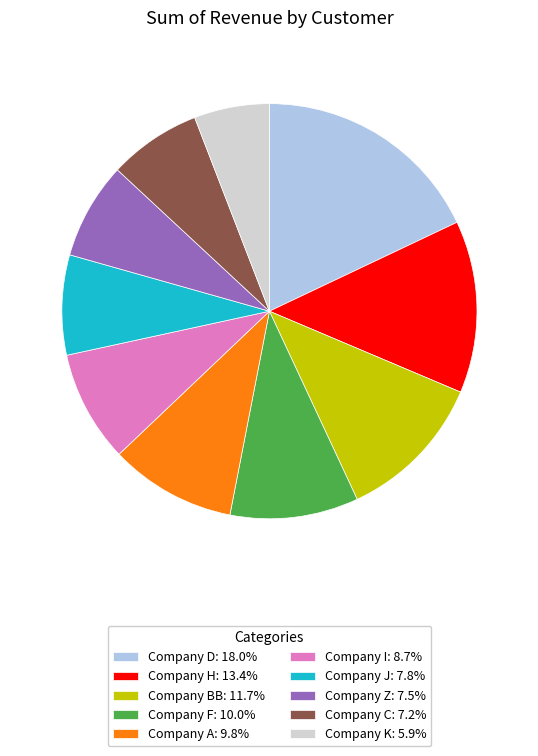

Which category has the biggest portion of the pie?

Company D